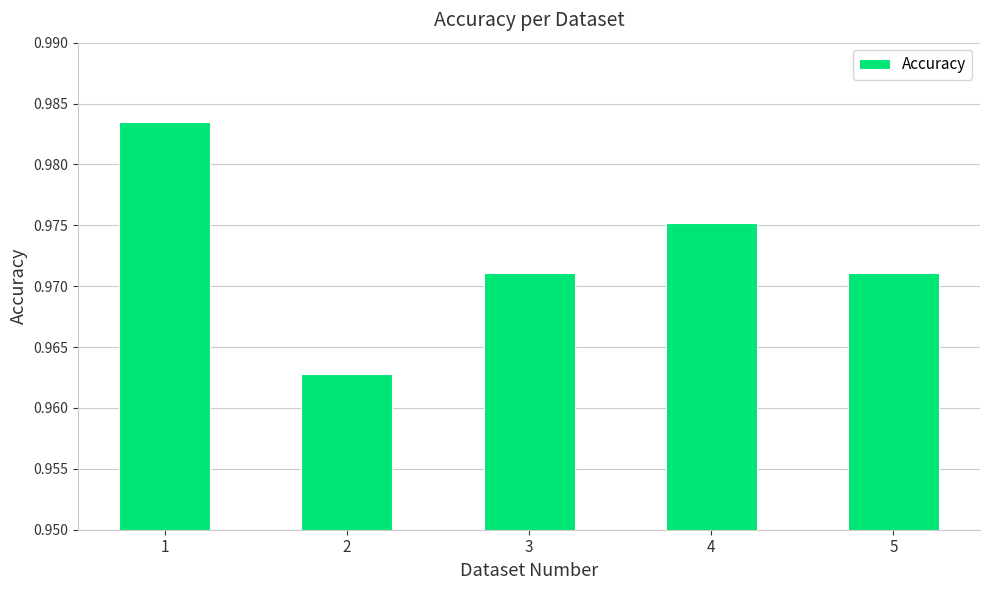

What is the sum of the values at 1 and 5?

2.0